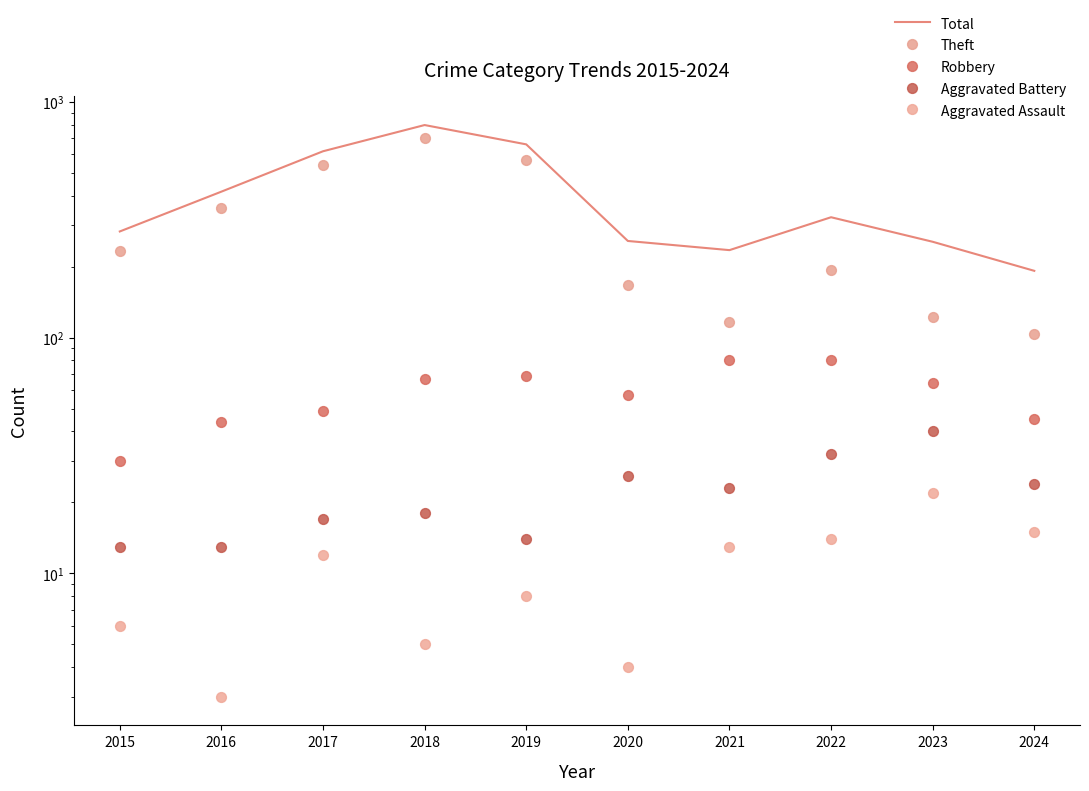

Which series contains the highest Y value?

Total